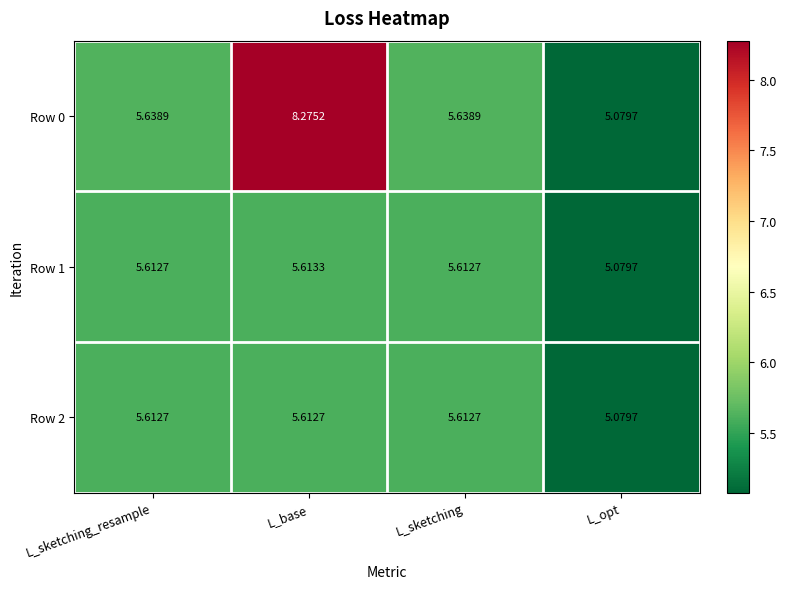

Which series has the largest total across all categories?

Row 0